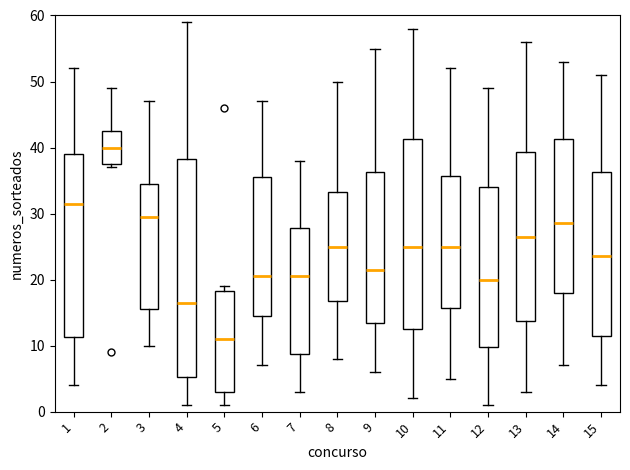

Which box has the lowest median line?

5